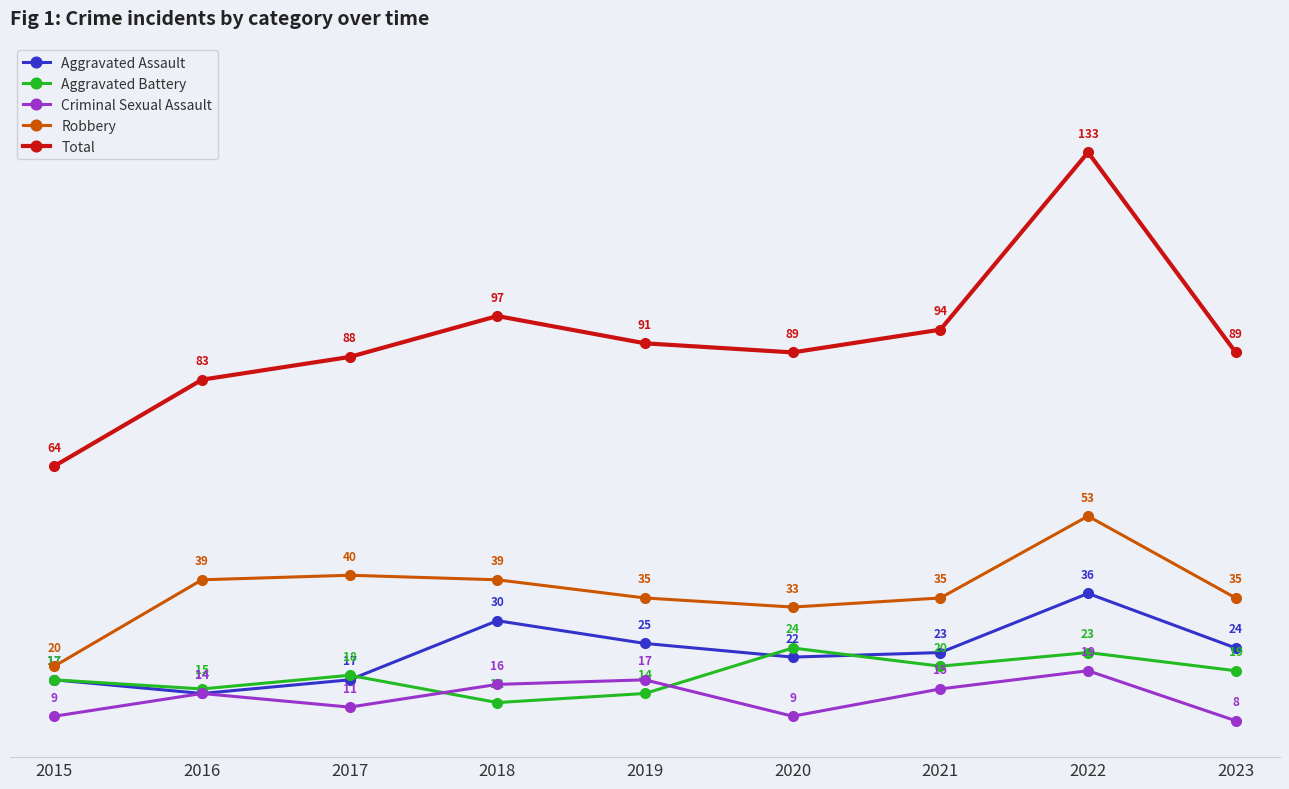

Rank the series at 2019 from lowest to highest value.

Aggravated Battery, Criminal Sexual Assault, Aggravated Assault, Robbery, Total